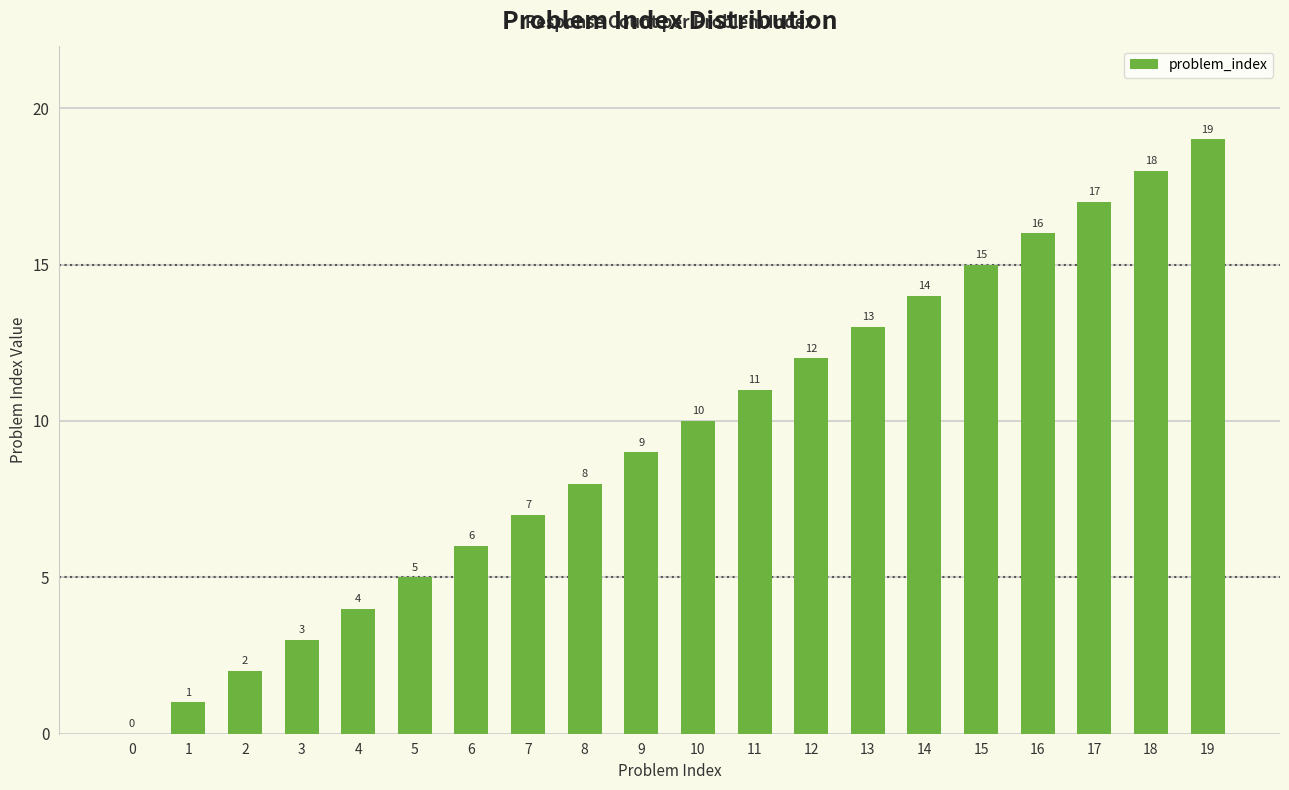

Is it true that the value at 6 is 9?

False